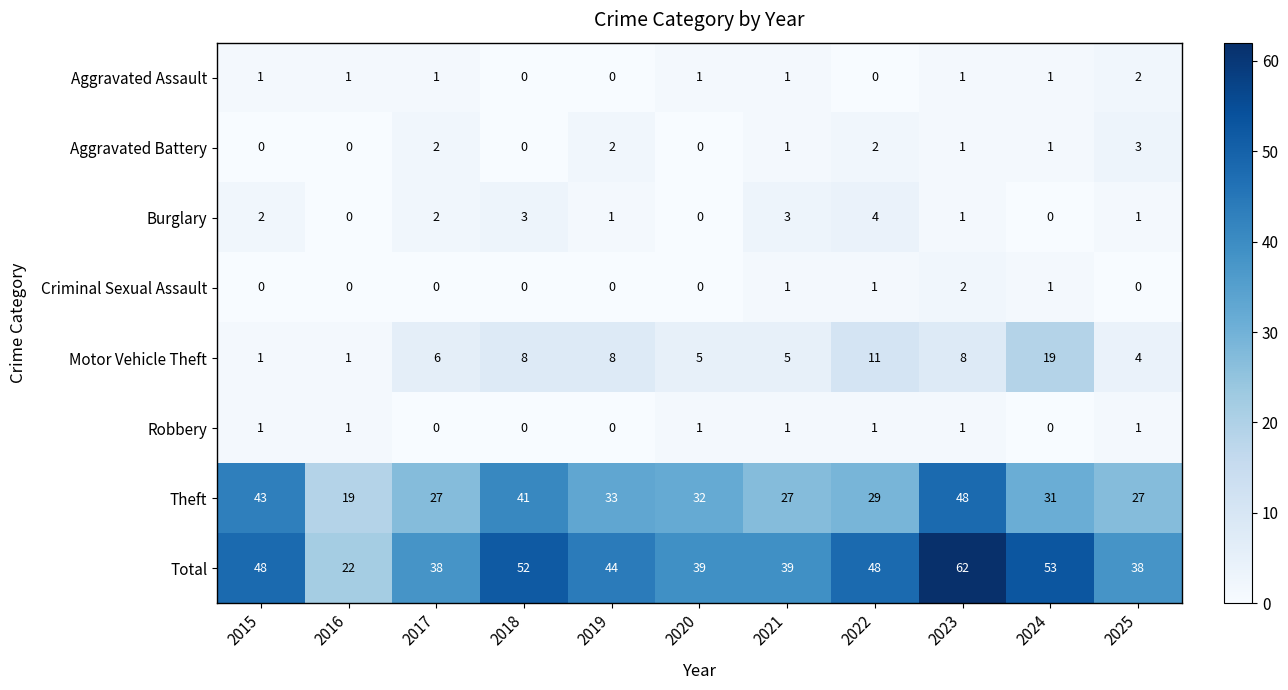

At how many categories does at least one series exceed 45?

5